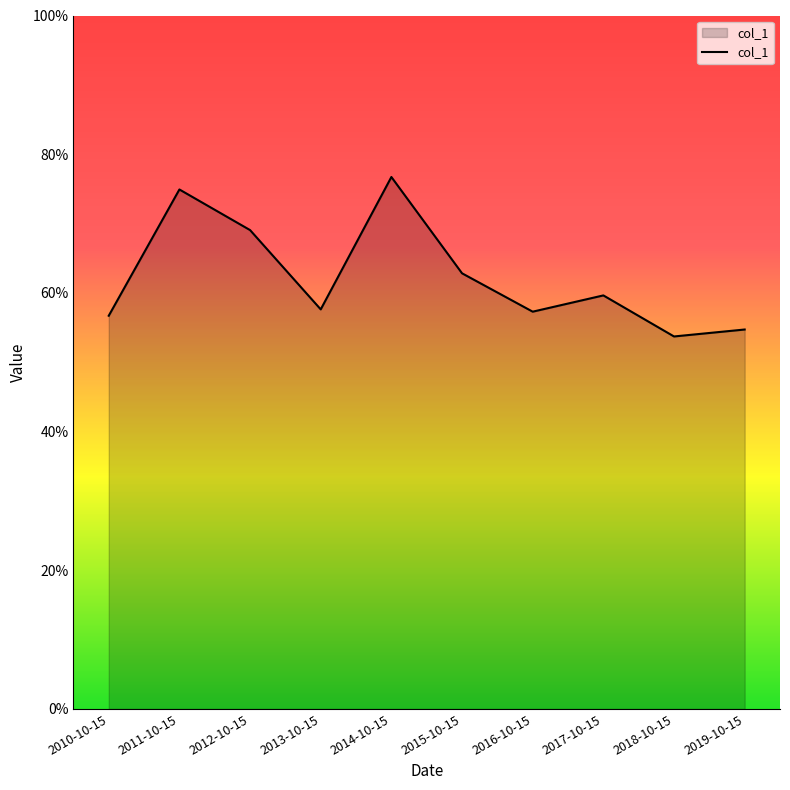

Which has a higher value, 2016-10-15 or 2019-10-15?

2016-10-15